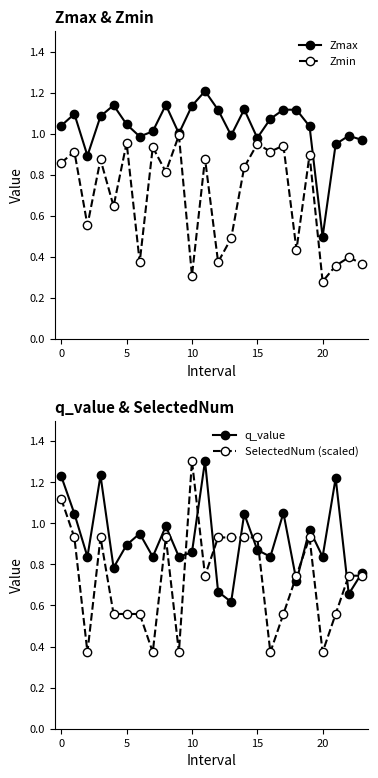

Which category has the highest value across all series?

11